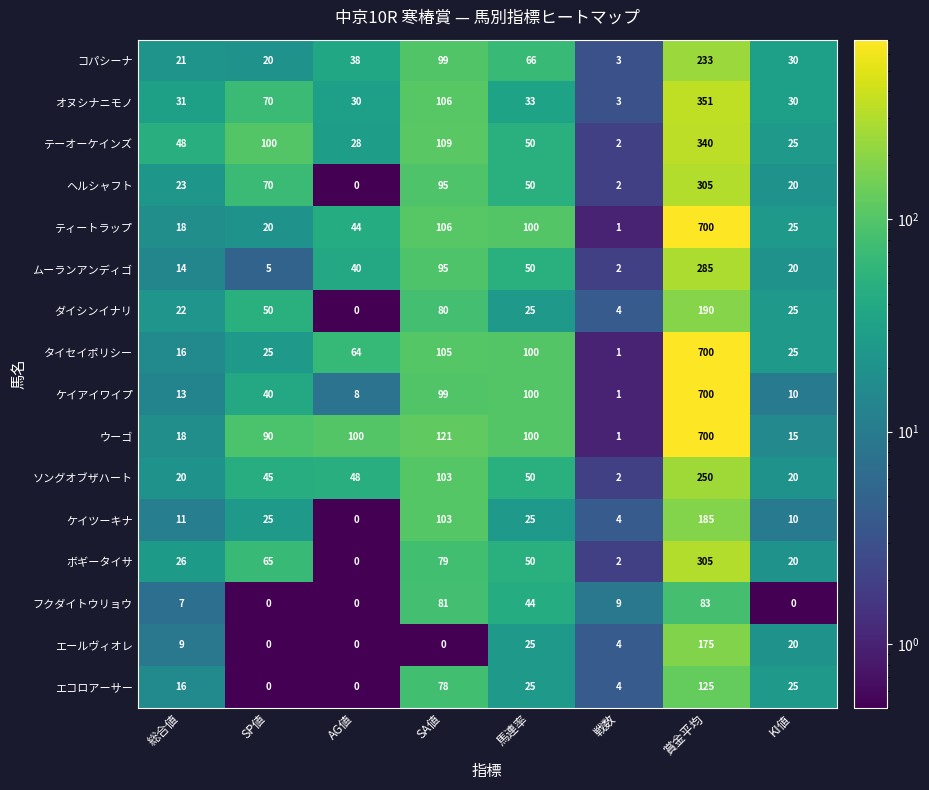

What is the total value across all series at AG値?

400